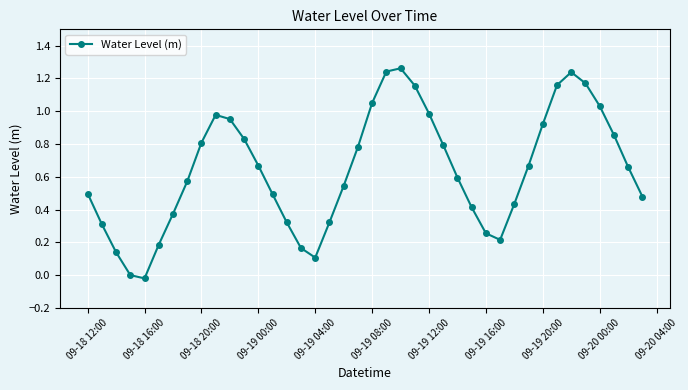

What is the sum of all values?

25.6